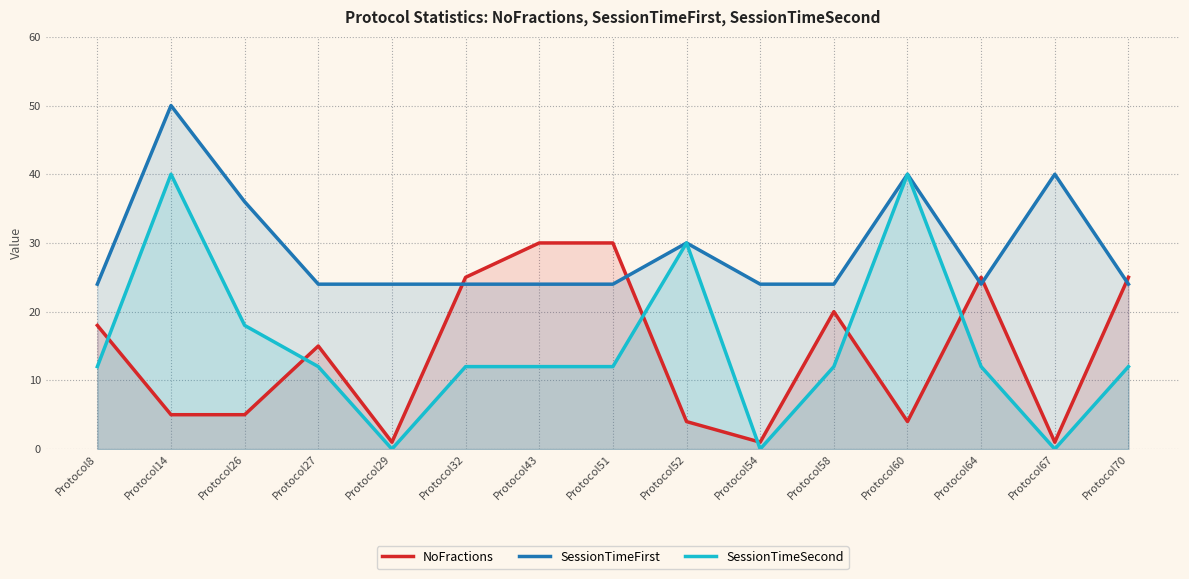

Reading left to right, transcribe all the data shown in this chart.

NoFractions: Protocol8=18	Protocol14=5	Protocol26=5	Protocol27=15	Protocol29=1	Protocol32=25	Protocol43=30	Protocol51=30	Protocol52=4	Protocol54=1	Protocol58=20	Protocol60=4	Protocol64=25	Protocol67=1	Protocol70=25
SessionTimeFirst: Protocol8=24	Protocol14=50	Protocol26=36	Protocol27=24	Protocol29=24	Protocol32=24	Protocol43=24	Protocol51=24	Protocol52=30	Protocol54=24	Protocol58=24	Protocol60=40	Protocol64=24	Protocol67=40	Protocol70=24
SessionTimeSecond: Protocol8=12	Protocol14=40	Protocol26=18	Protocol27=12	Protocol29=0	Protocol32=12	Protocol43=12	Protocol51=12	Protocol52=30	Protocol54=0	Protocol58=12	Protocol60=40	Protocol64=12	Protocol67=0	Protocol70=12